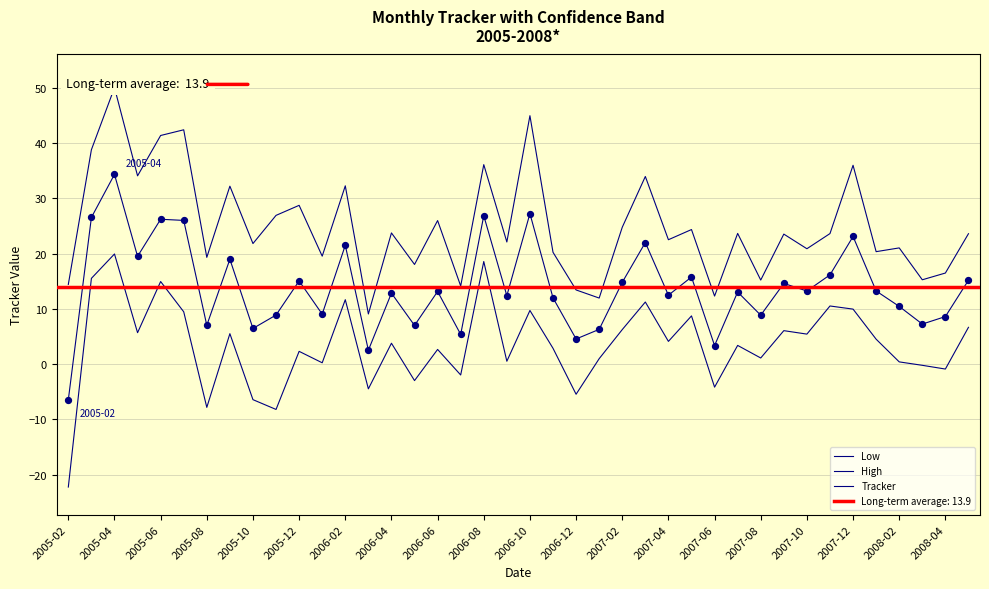

Which series has the largest Y range (max minus min)?

Low